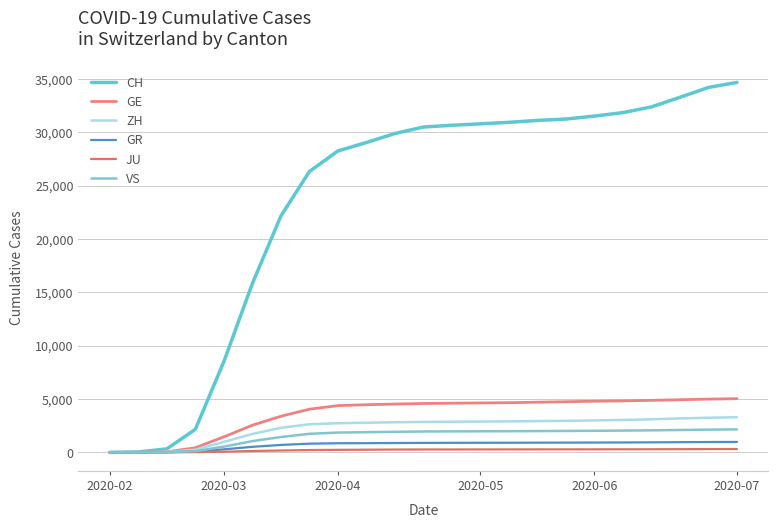

How many values in the GE series are below 4583?

11